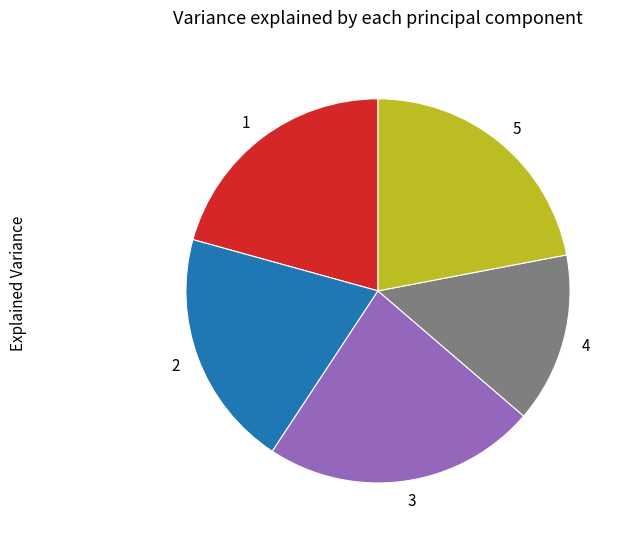

Which has a higher value, 2 or 5?

5